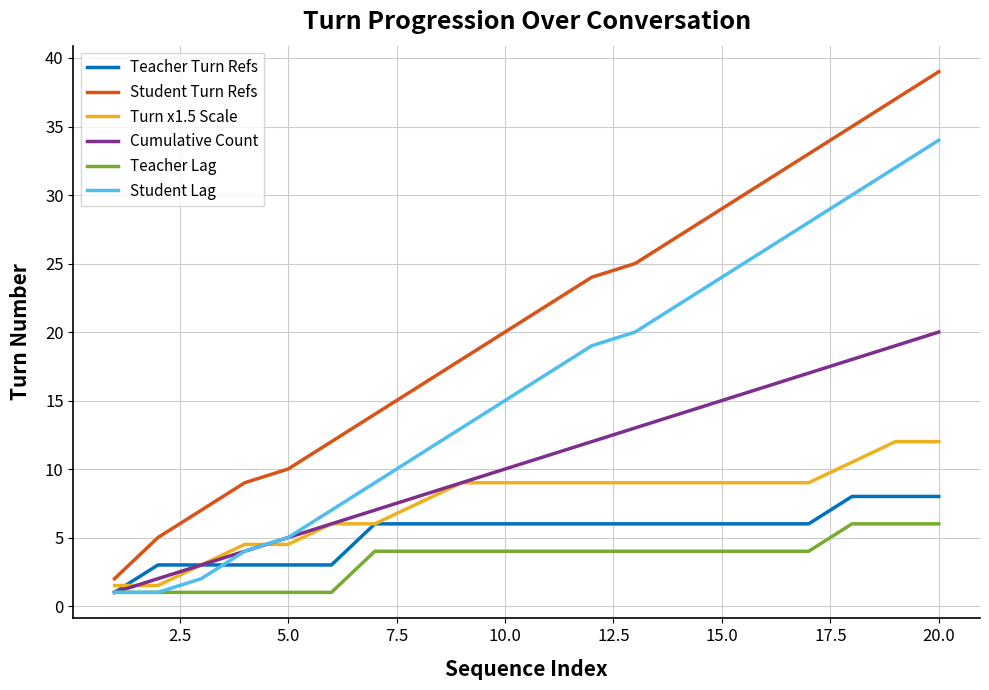

True or false: Student Lag and Student Turn Refs intersect in this chart.

False